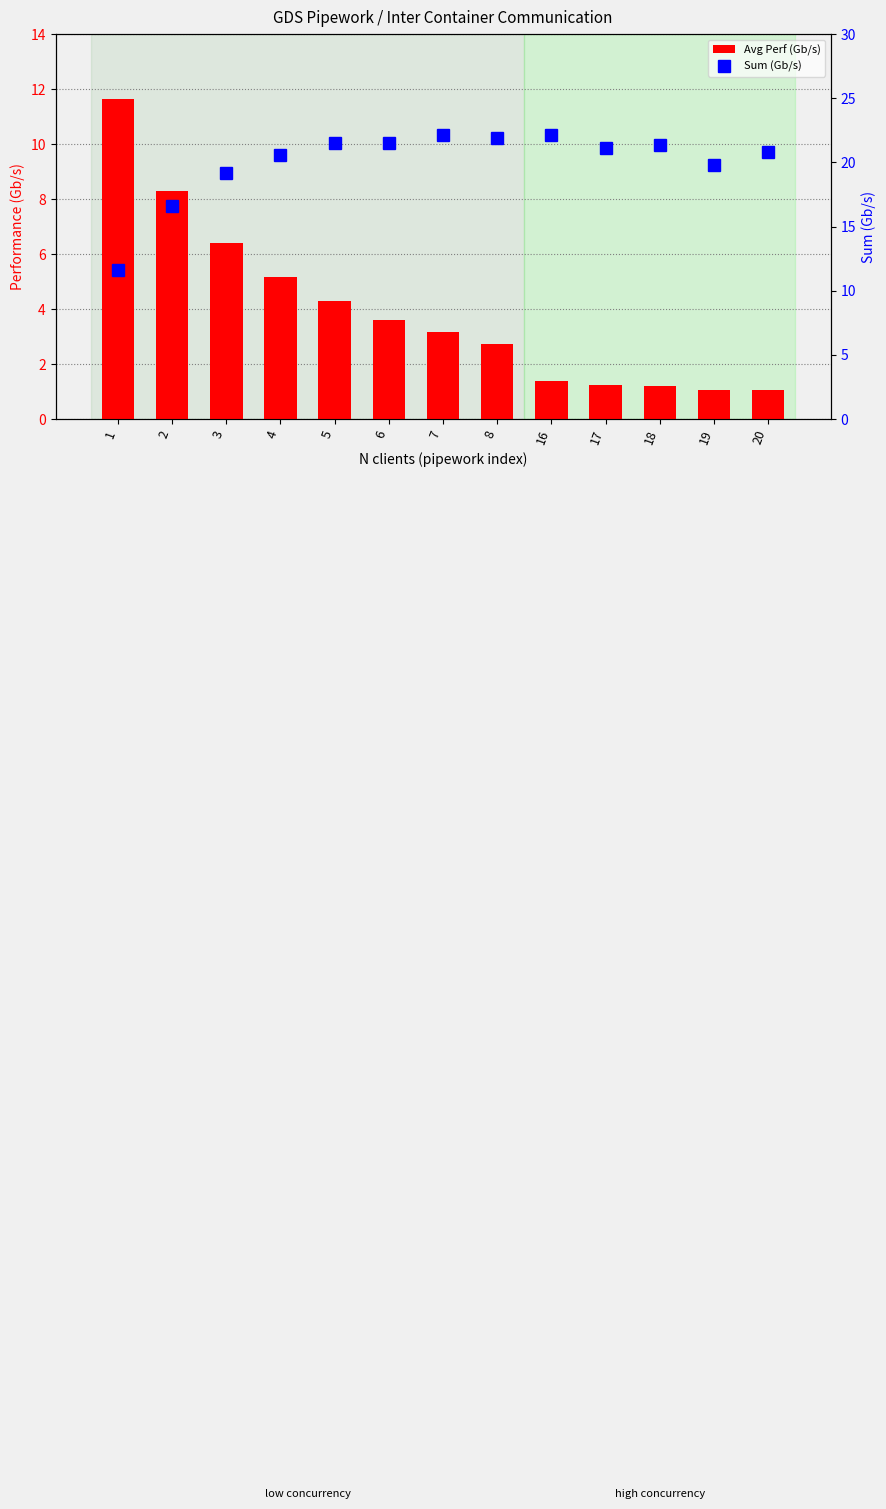

Which series has the largest range (max minus min)?

Avg Perf (Gb/s)